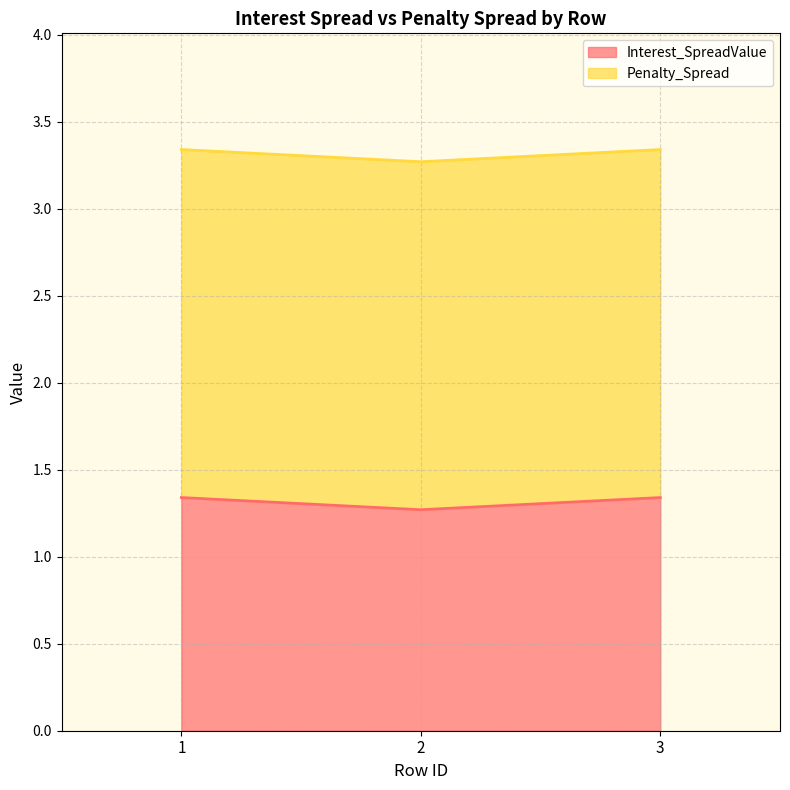

Rank the categories by value from lowest to highest.

2, 1, 3